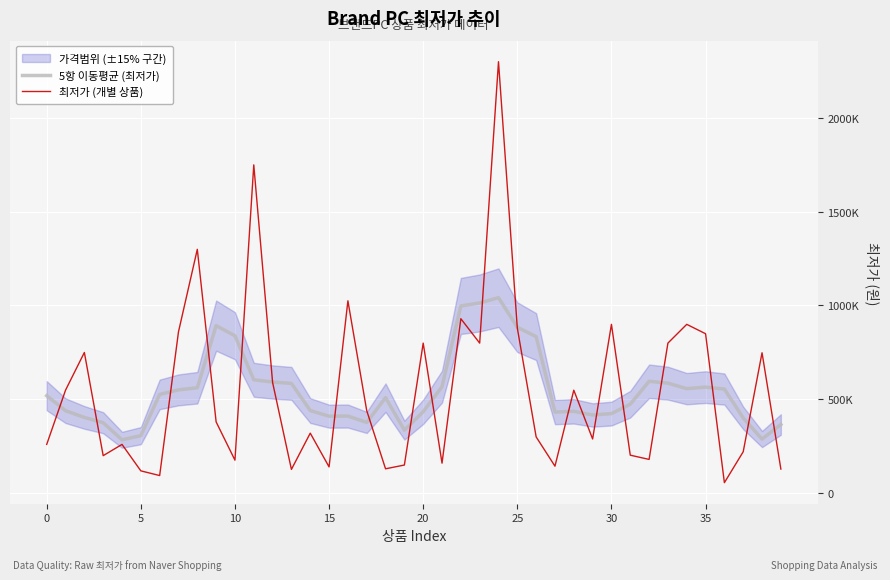

At which label does 최저가 (개별 상품) reach its minimum?

36